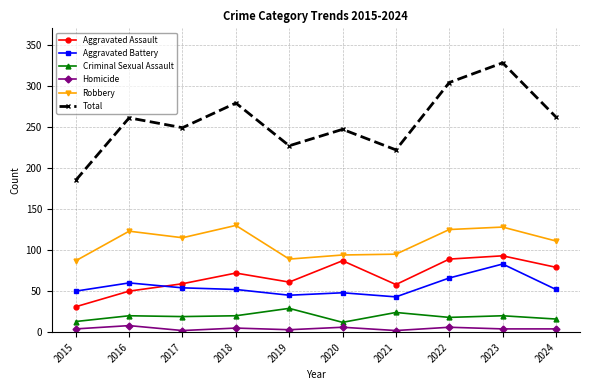

In Total, how many points are higher than both neighbors (excluding endpoints)?

4